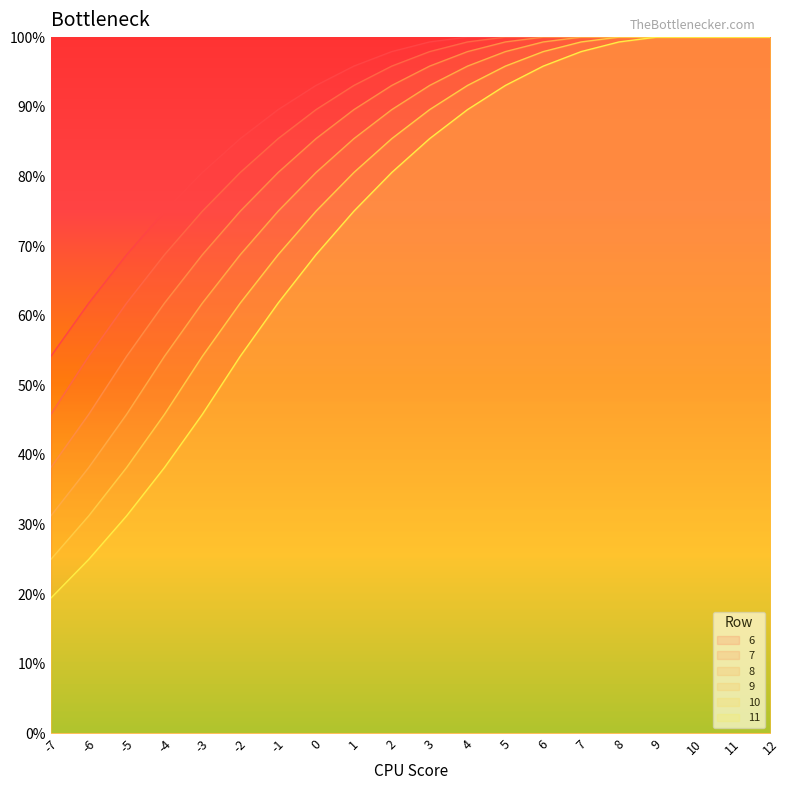

Rank the series at -5 from highest to lowest value.

6, 7, 8, 9, 10, 11